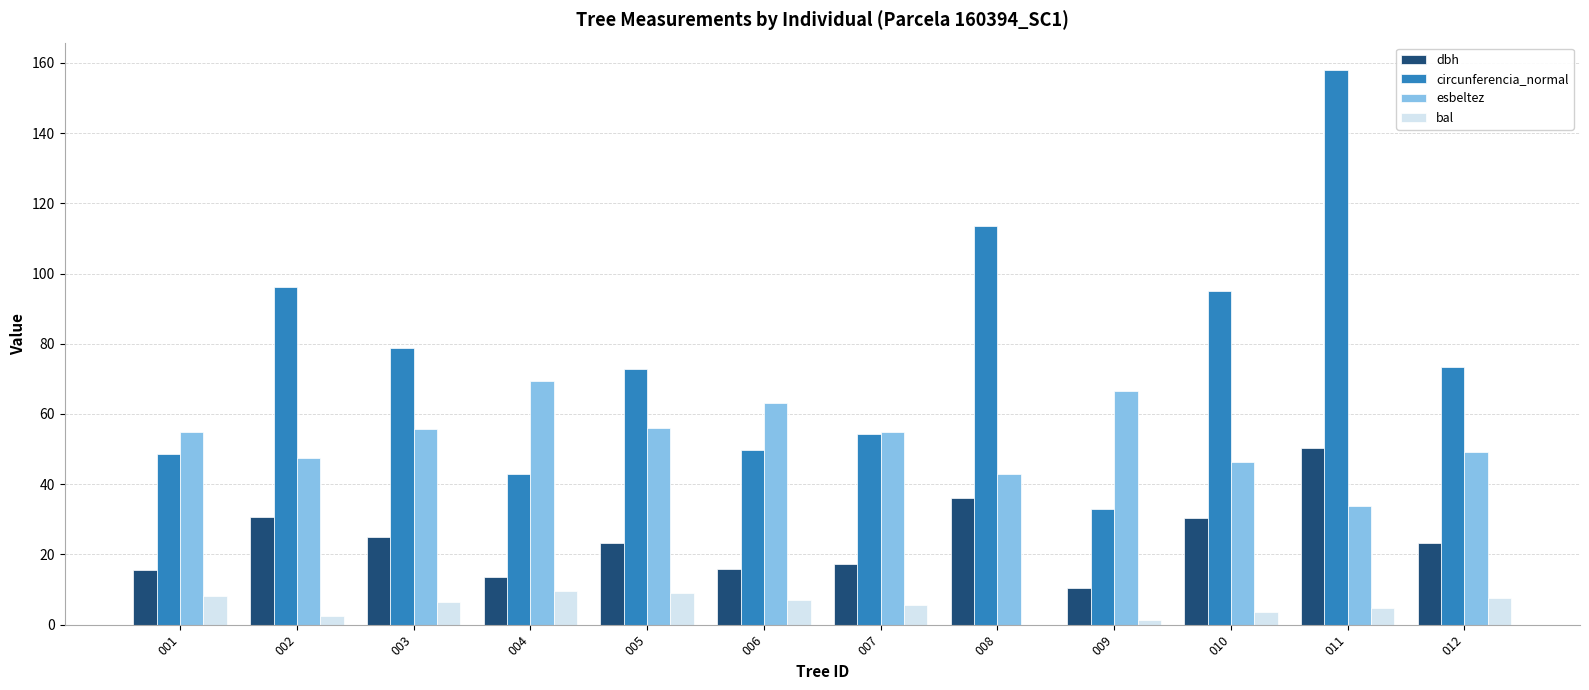

Is the value of dbh at 002 greater than the value of bal at 012?

Yes